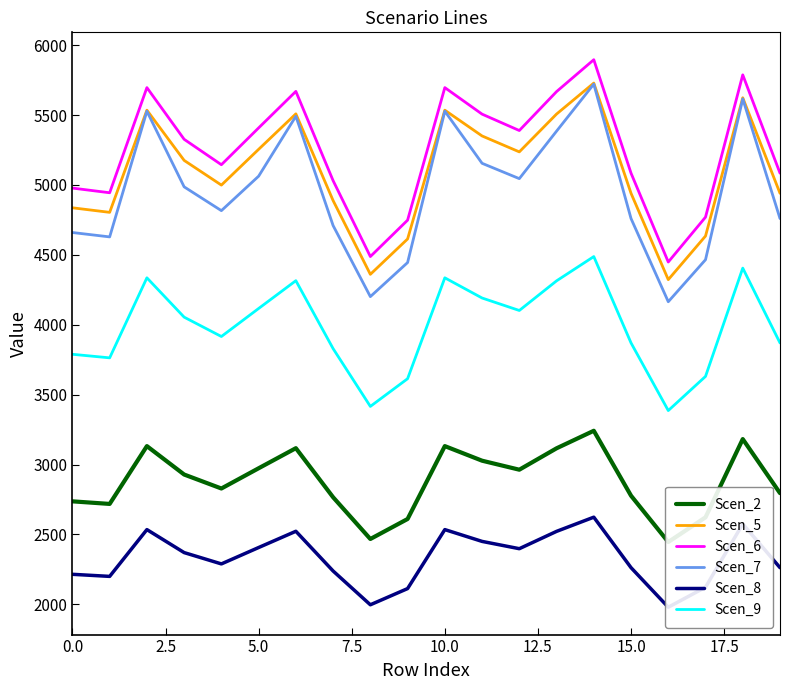

True or false: Scen_7 and Scen_6 intersect in this chart.

False